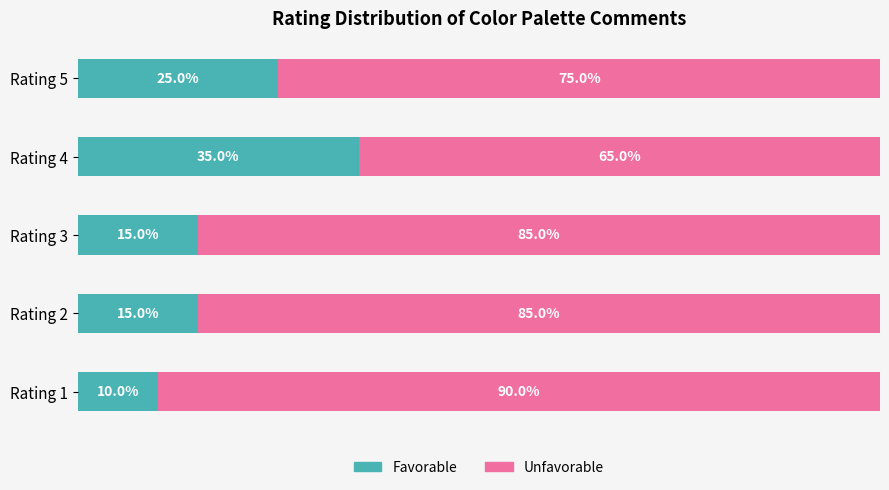

Where is Favorable nearest to the value 22?

Rating 5